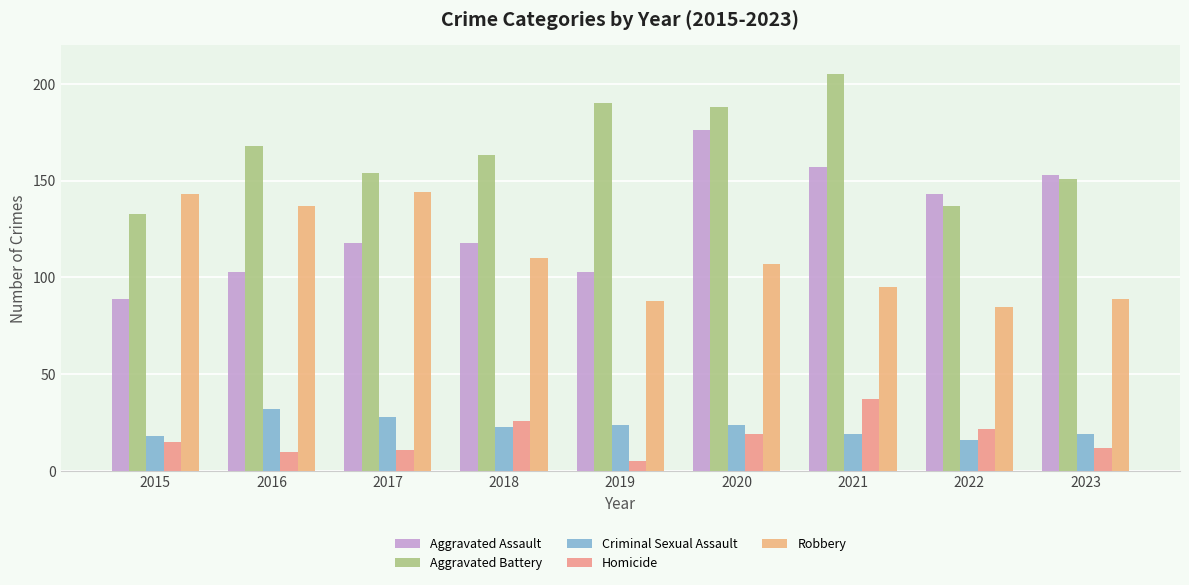

How many groups of bars are there?

9